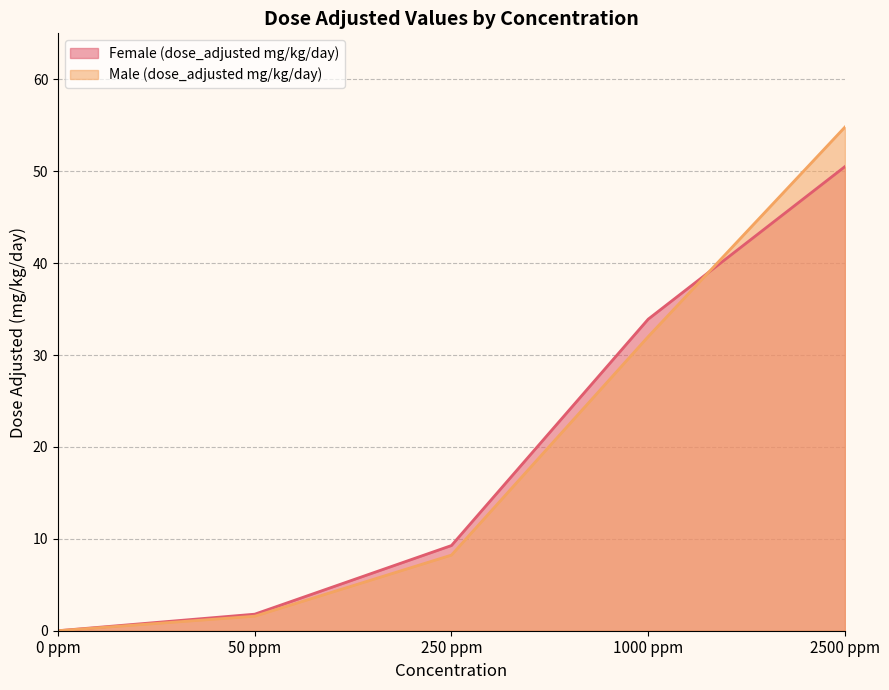

True or false: Female (dose_adjusted mg/kg/day) and Male (dose_adjusted mg/kg/day) intersect in this chart.

True